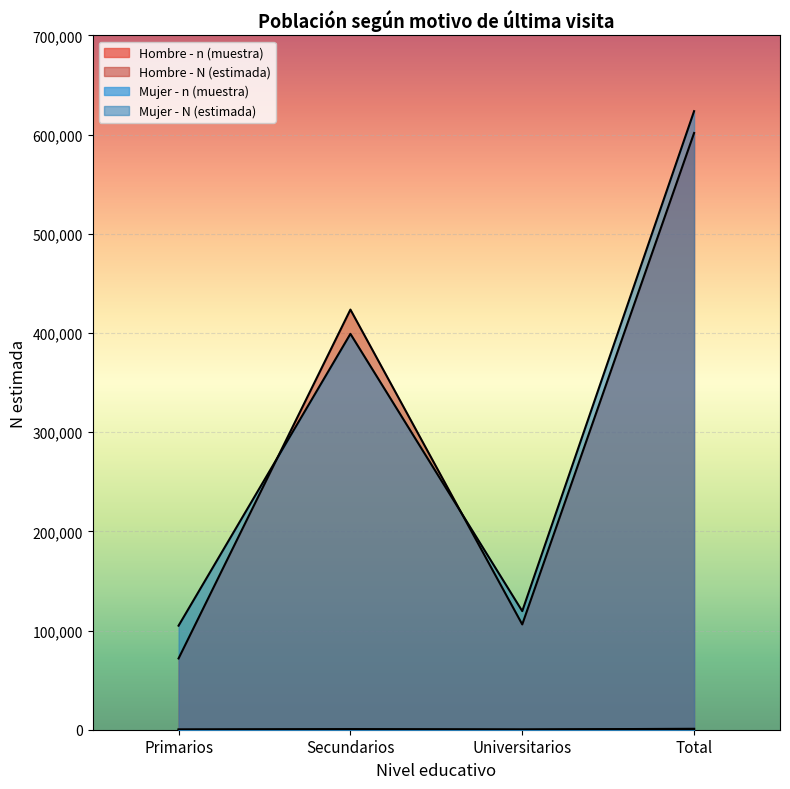

True or false: Mujer - n (muestra) and Hombre - n (muestra) cross at least once.

False